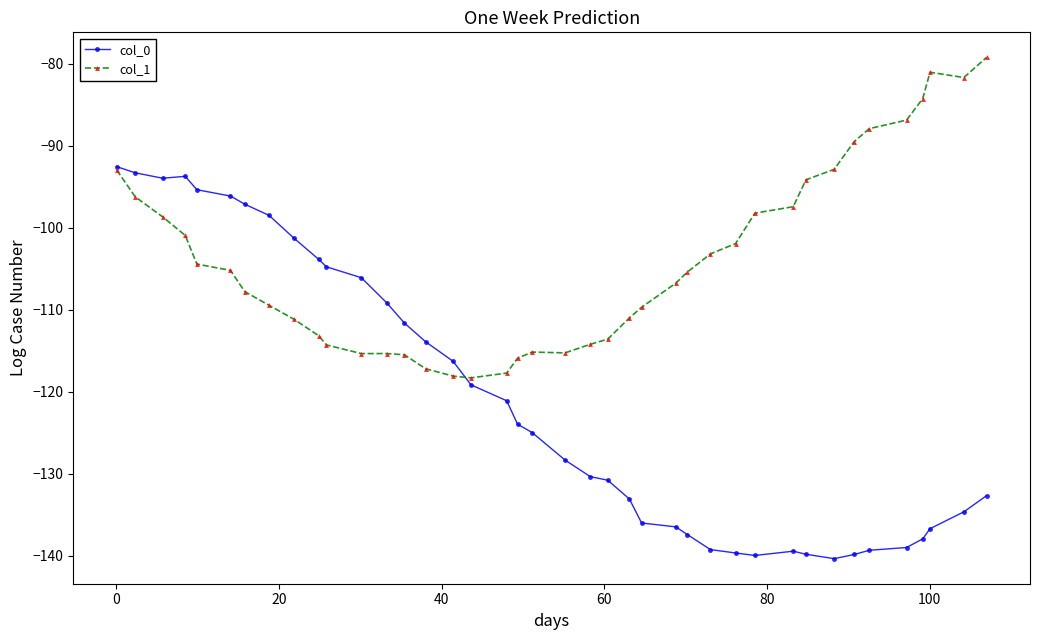

In col_1, how many points are lower than both neighbors (excluding endpoints)?

4